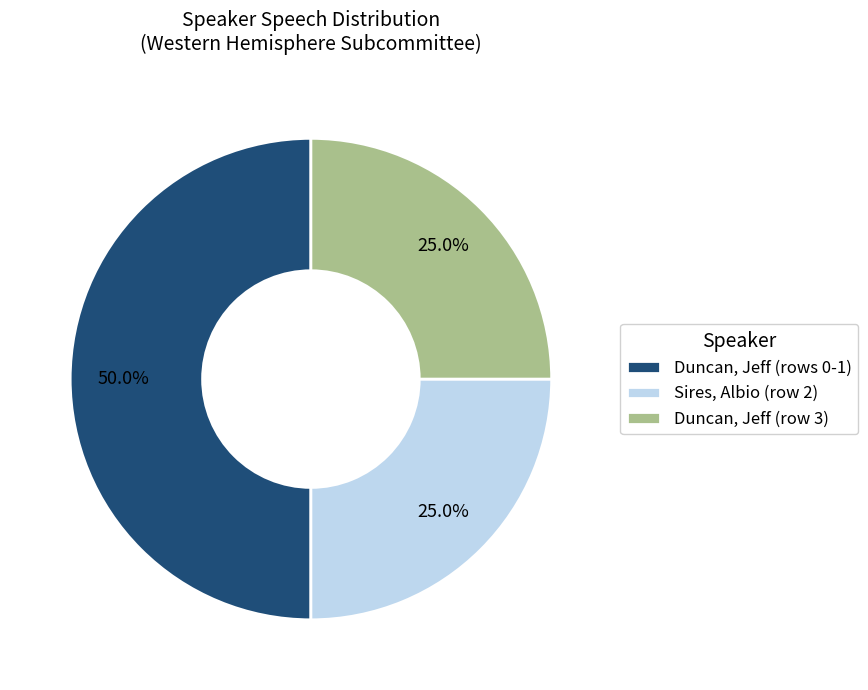

To the nearest percent, what is the average slice percentage?

33%